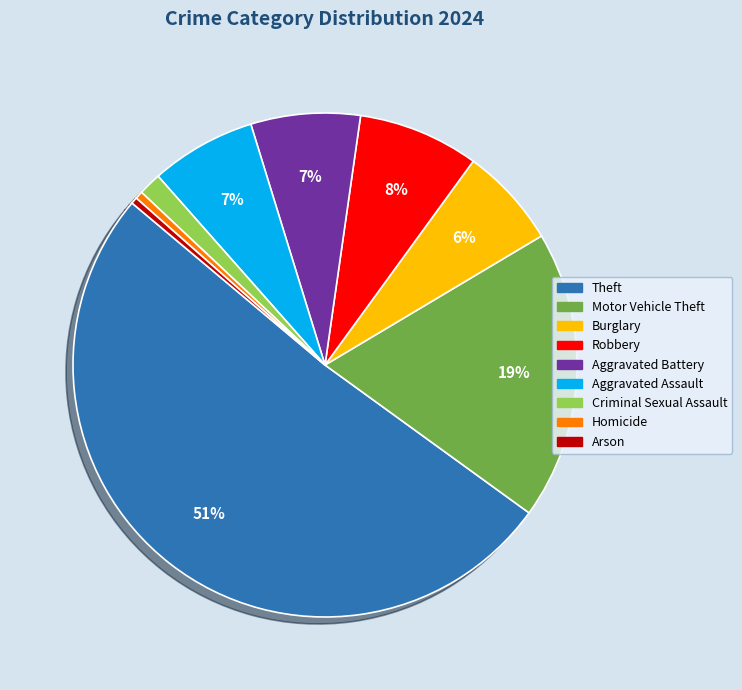

Is the sum of Homicide and Robbery greater than half?

No